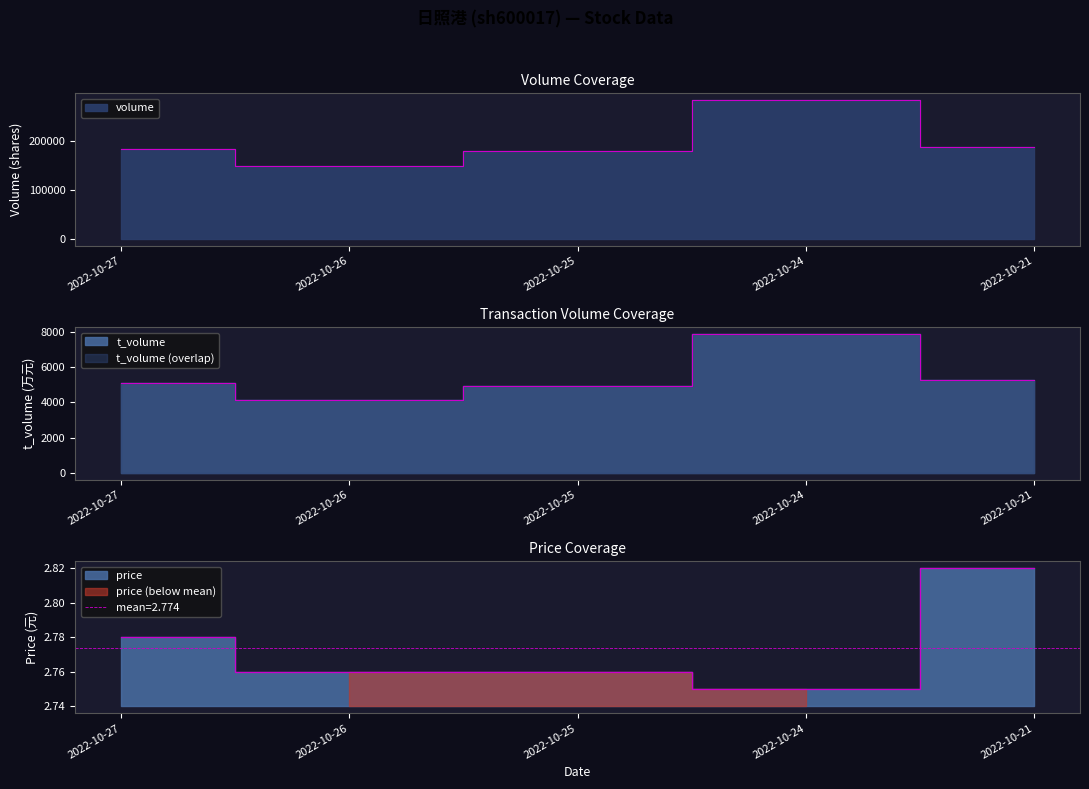

What is the difference between the highest and lowest values at 2022-10-24?

283361.2